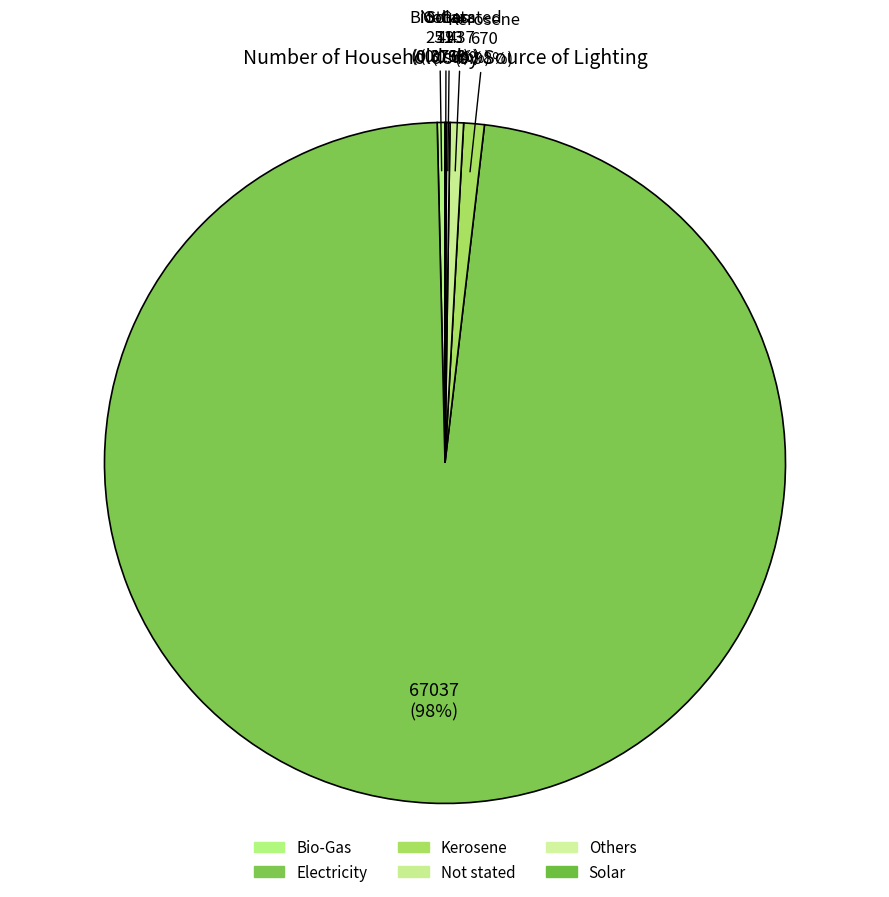

Is there a majority slice in this chart?

Yes